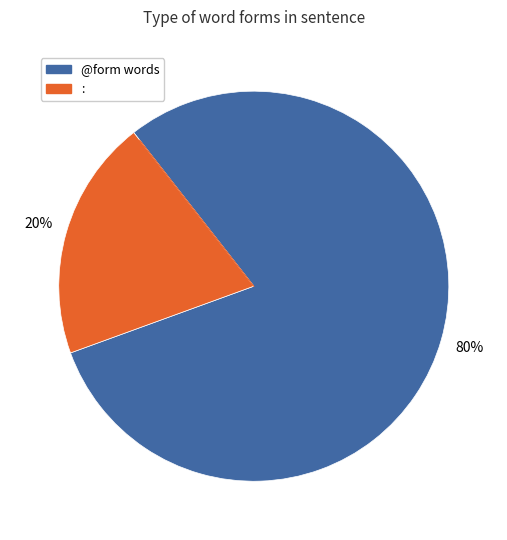

Is there any slice that represents more than half of the pie?

Yes